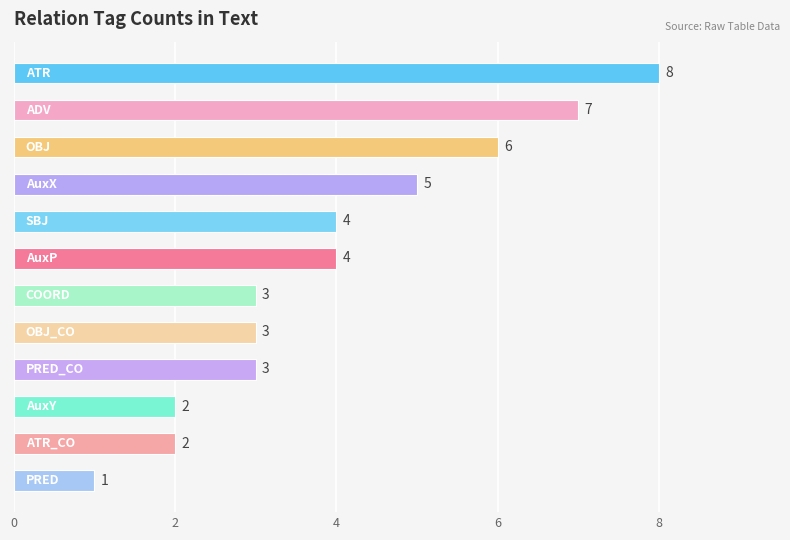

Count the values in the range 3 to 6.

7